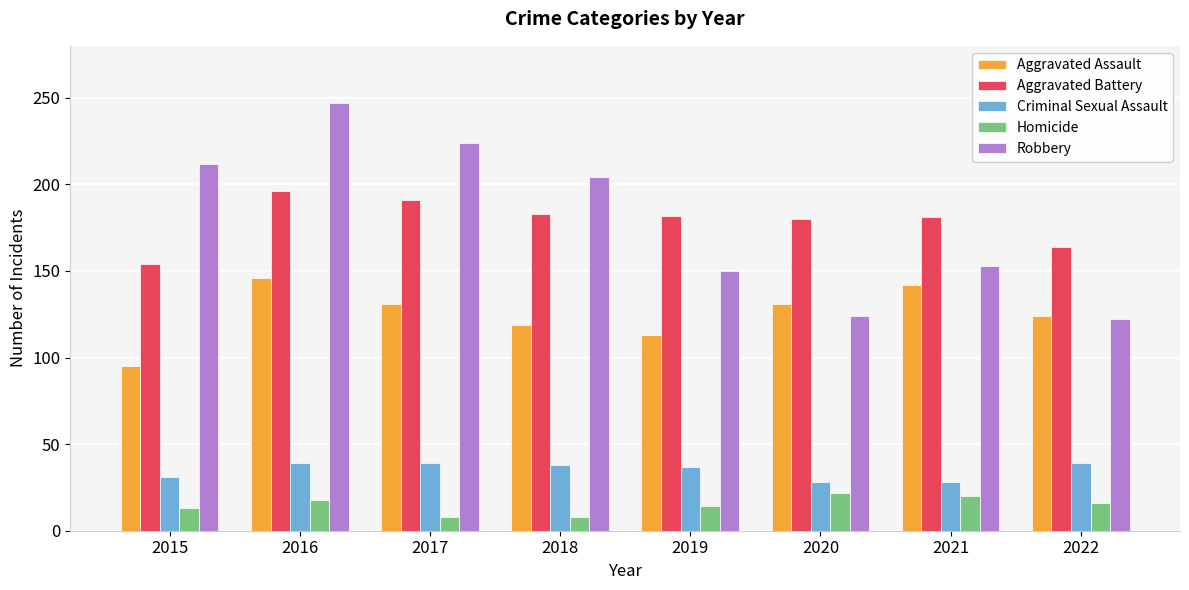

What is the minimum value shown in the chart?

8